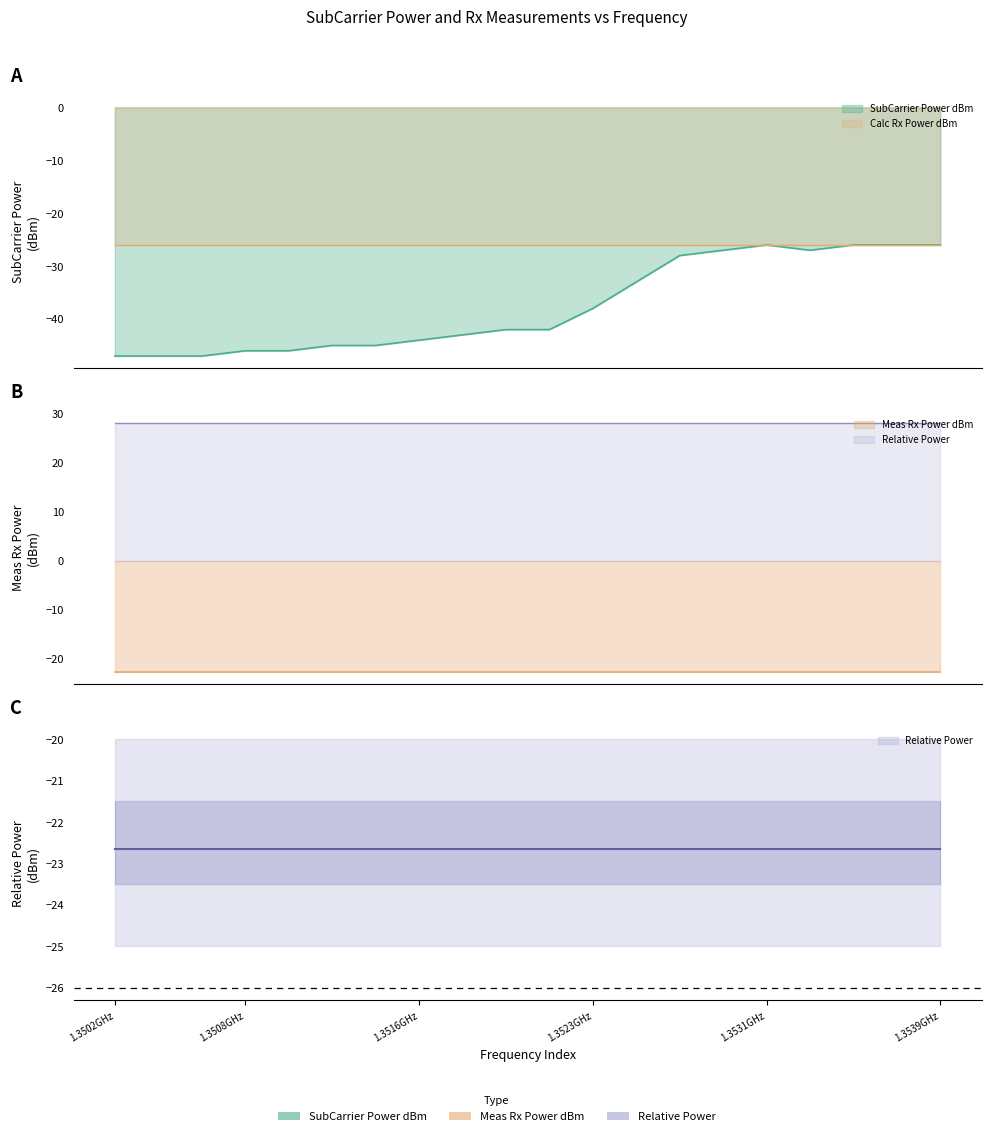

True or false: SubCarrier Power dBm and Meas Rx Power dBm intersect in this chart.

False